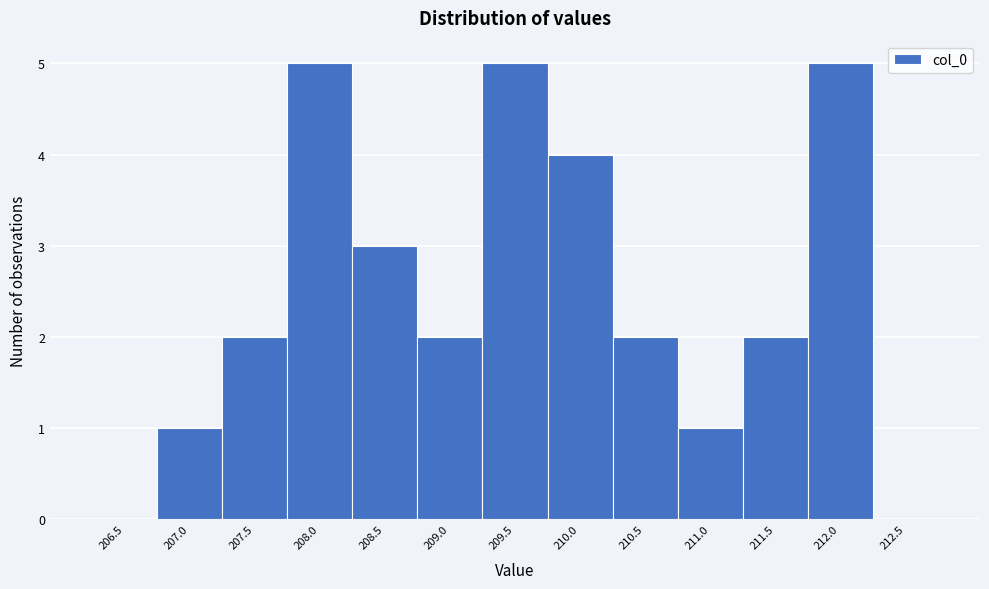

Reading left to right, what are all the values shown in this chart?

206.5=0	207.0=1	207.5=2	208.0=5	208.5=3	209.0=2	209.5=5	210.0=4	210.5=2	211.0=1	211.5=2	212.0=5	212.5=0